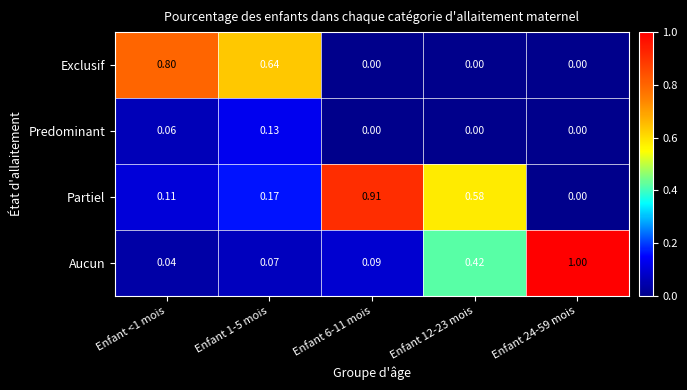

Which series has the widest spread of values?

Aucun